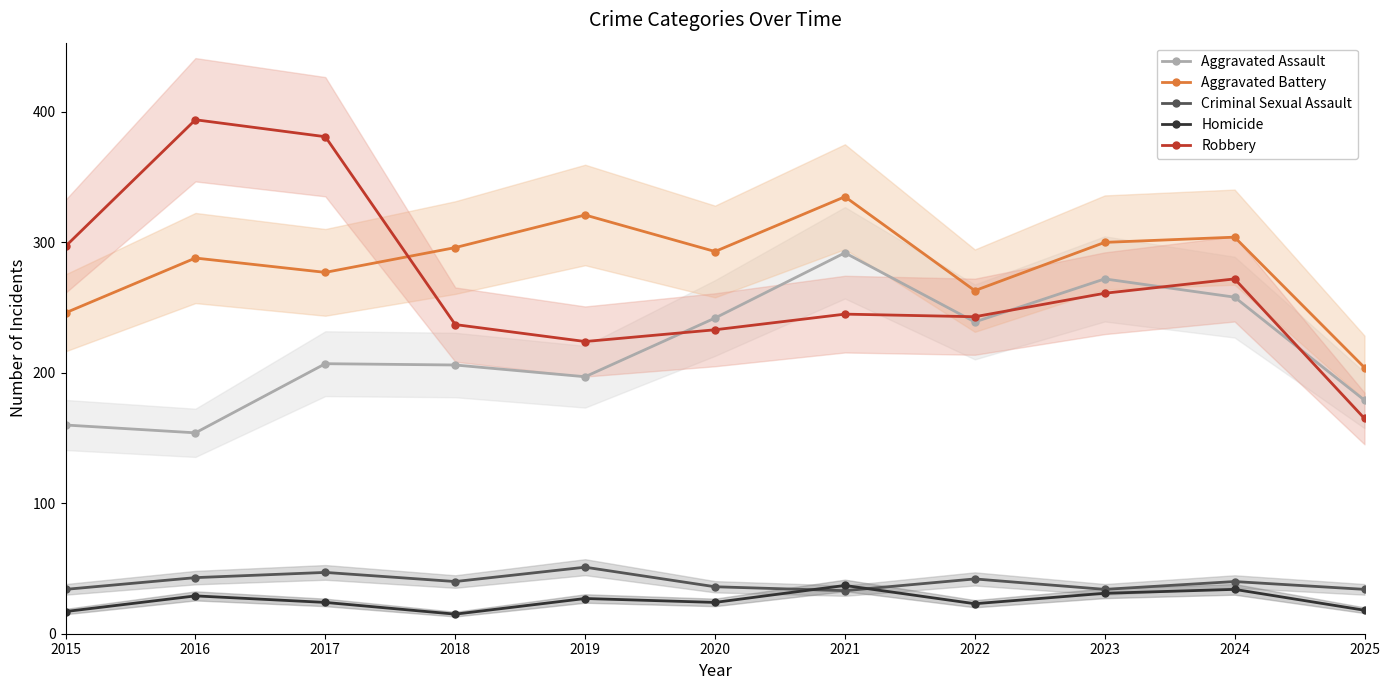

True or false: Aggravated Battery and Homicide intersect in this chart.

False